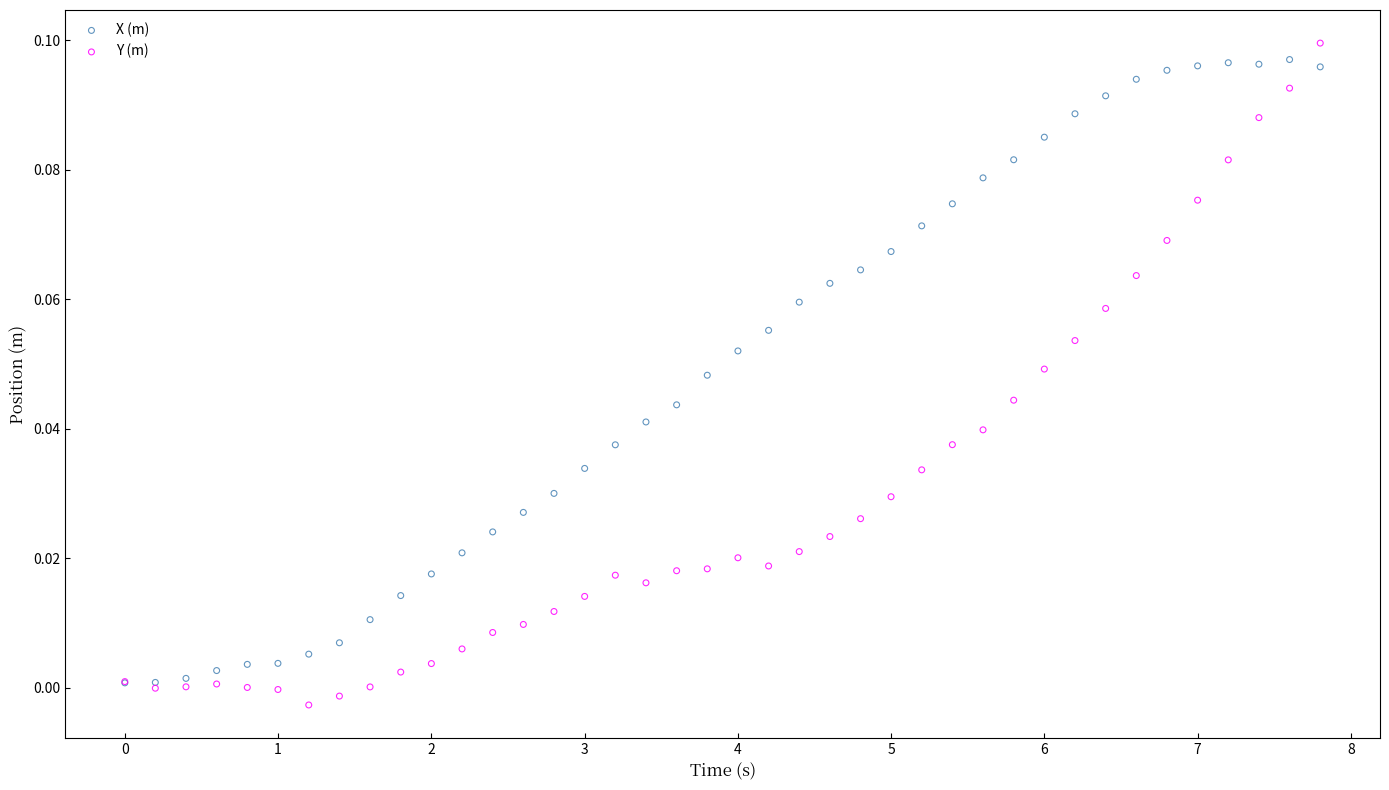

What are all the series names shown in the legend?

X (m), Y (m)